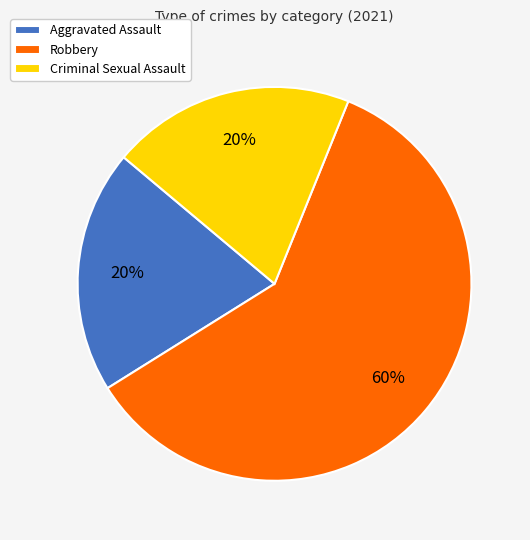

Between Aggravated Assault and Robbery, which is larger?

Robbery